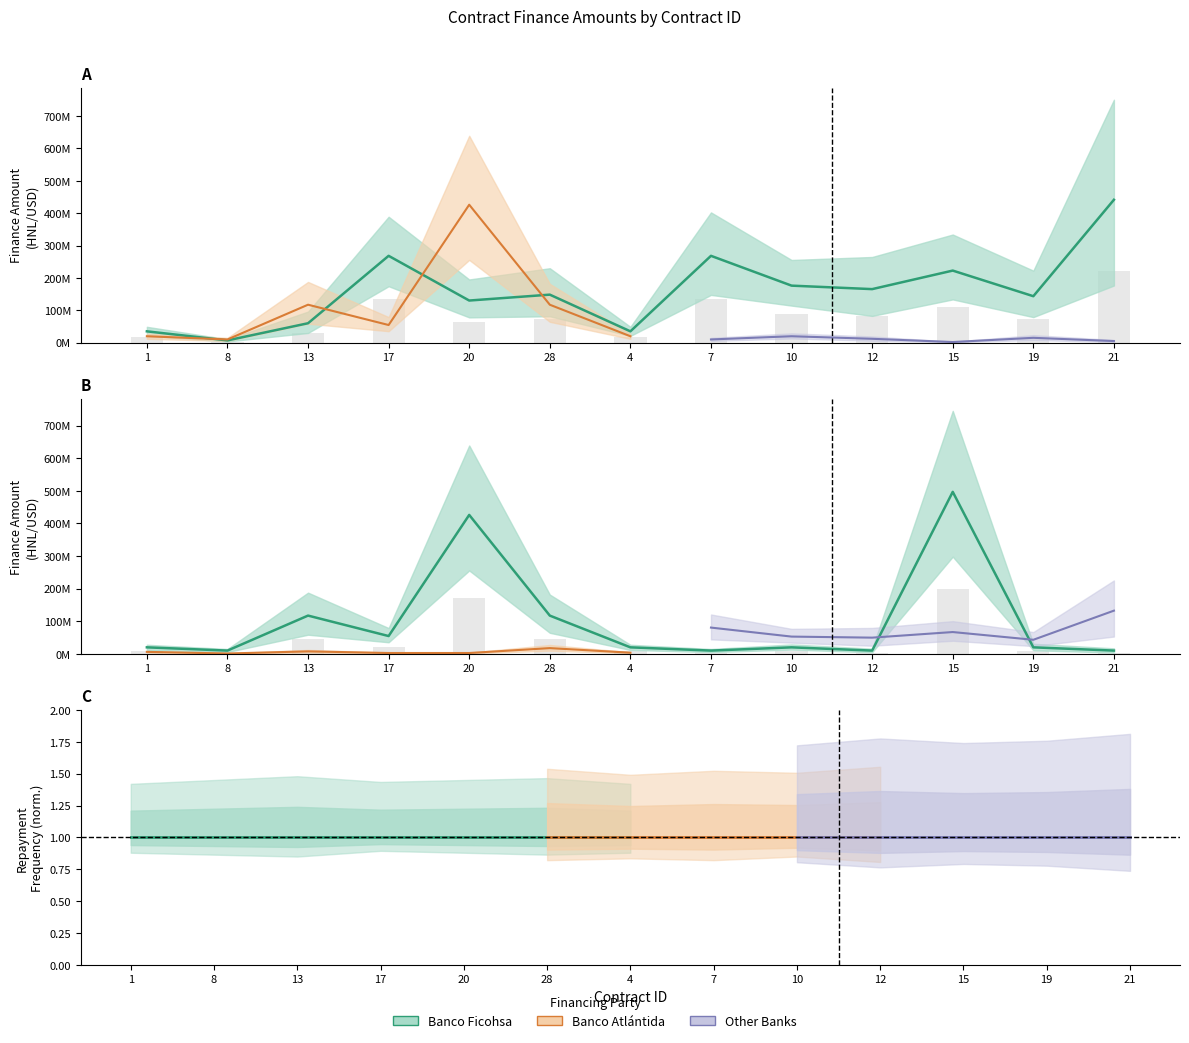

How many bars are there in total?

26